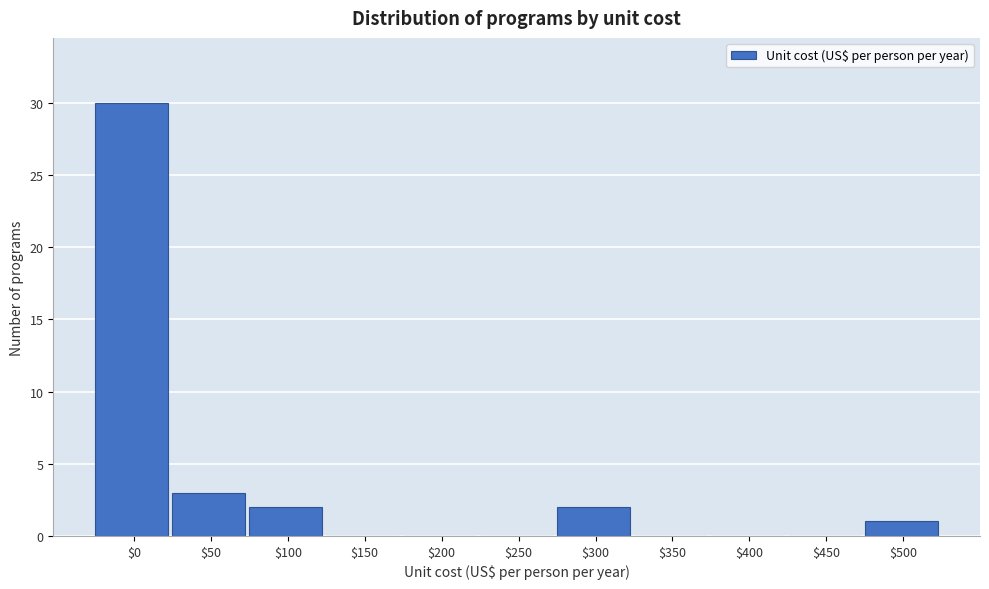

True or false: the data shows 0 at $450.

True